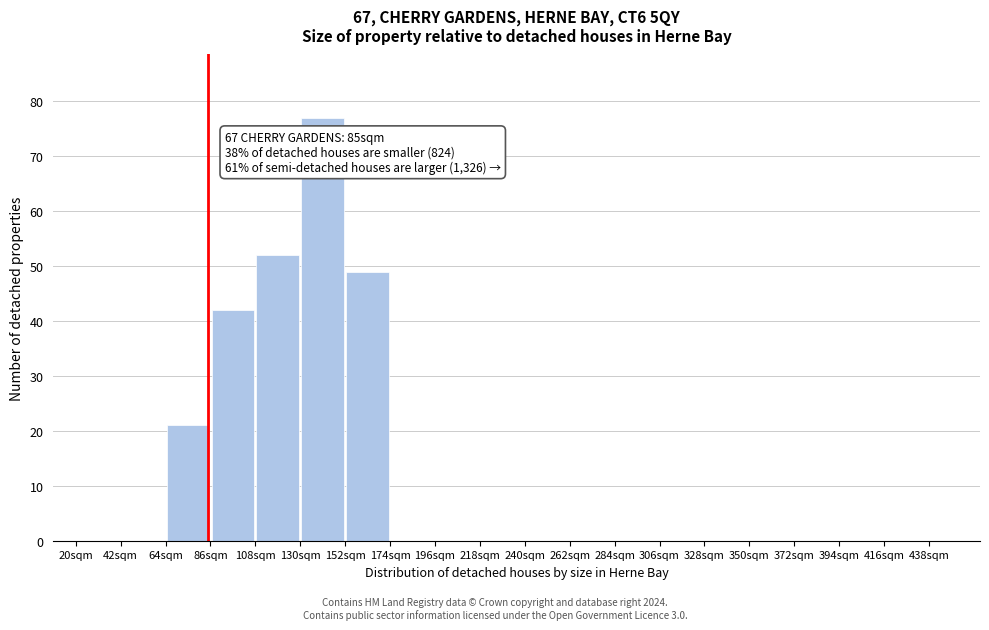

Which range on the x-axis has the tallest bar?

130 to 152